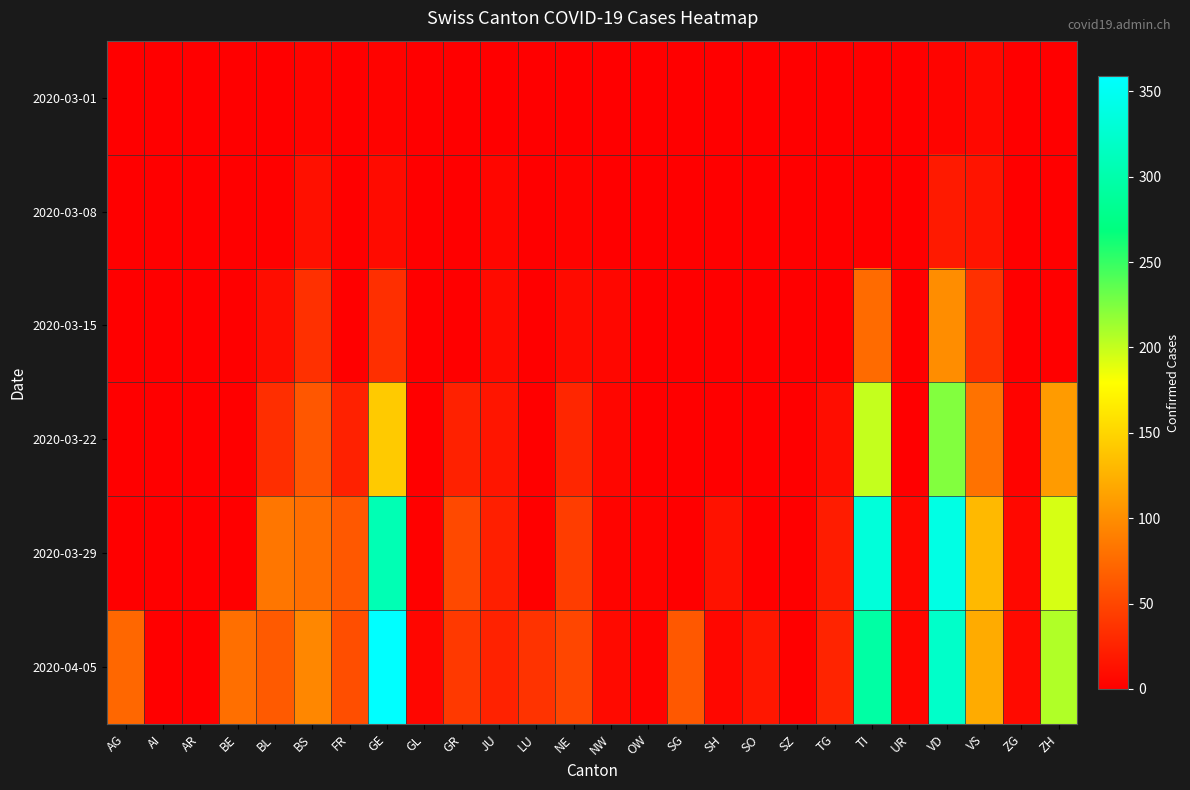

Reading left to right, transcribe all the data shown in this chart.

2020-03-01: AG=0	AI=0	AR=0	BE=0	BL=1	BS=4	FR=0	GE=3	GL=0	GR=0	JU=1	LU=0	NE=0	NW=0	OW=0	SG=0	SH=0	SO=0	SZ=0	TG=0	TI=0	UR=0	VD=4	VS=7	ZG=0	ZH=0
2020-03-08: AG=0	AI=0	AR=0	BE=0	BL=2	BS=12	FR=0	GE=9	GL=0	GR=0	JU=5	LU=0	NE=3	NW=0	OW=0	SG=0	SH=0	SO=0	SZ=0	TG=0	TI=0	UR=0	VD=19	VS=15	ZG=0	ZH=0
2020-03-15: AG=0	AI=0	AR=0	BE=0	BL=10	BS=35	FR=0	GE=34	GL=0	GR=0	JU=9	LU=0	NE=9	NW=6	OW=0	SG=0	SH=0	SO=0	SZ=0	TG=1	TI=76	UR=0	VD=100	VS=35	ZG=0	ZH=0
2020-03-22: AG=0	AI=0	AR=0	BE=0	BL=33	BS=62	FR=24	GE=143	GL=0	GR=24	JU=16	LU=0	NE=28	NW=5	OW=0	SG=0	SH=0	SO=0	SZ=0	TG=10	TI=200	UR=0	VD=223	VS=81	ZG=3	ZH=110
2020-03-29: AG=0	AI=0	AR=0	BE=0	BL=84	BS=78	FR=63	GE=306	GL=2	GR=52	JU=23	LU=0	NE=44	NW=4	OW=3	SG=0	SH=14	SO=0	SZ=0	TG=21	TI=333	UR=7	VD=340	VS=131	ZG=7	ZH=194
2020-04-05: AG=73	AI=0	AR=0	BE=79	BL=64	BS=96	FR=56	GE=359	GL=5	GR=41	JU=25	LU=37	NE=50	NW=8	OW=3	SG=63	SH=6	SO=17	SZ=0	TG=26	TI=295	UR=6	VD=321	VS=121	ZG=8	ZH=207